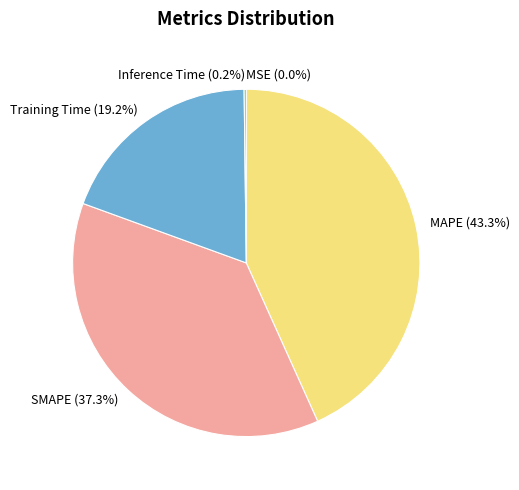

Does any single category account for the majority?

No